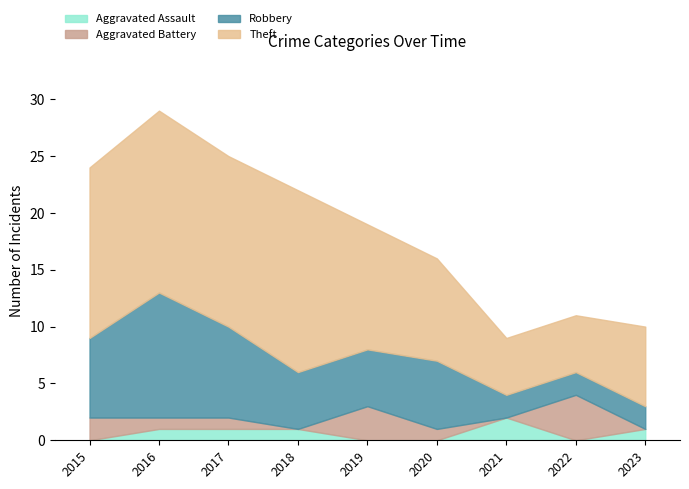

True or false: Robbery has a value of 4 at 2017.

False